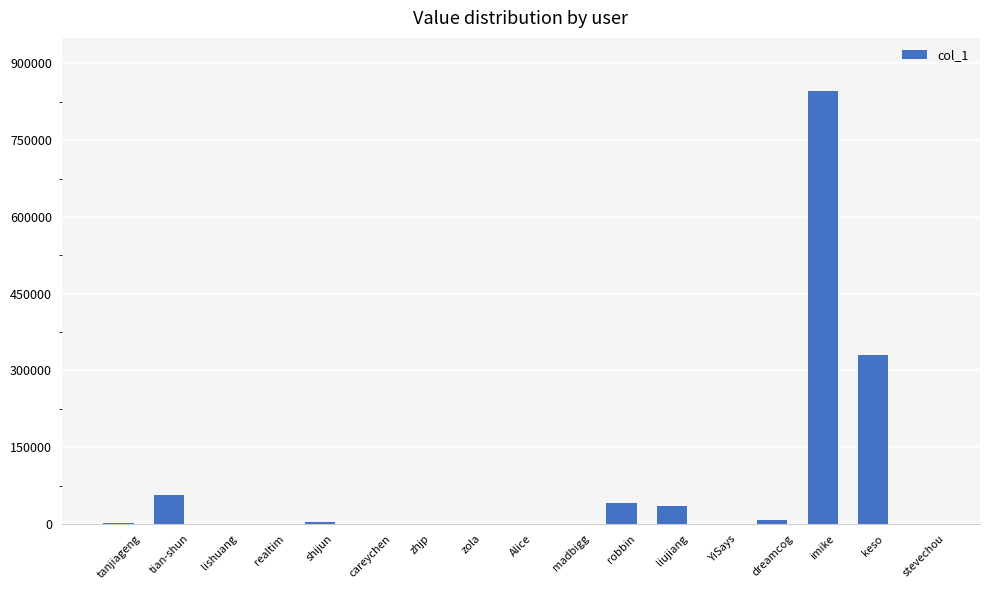

Is it true that the value at tian-shun is 56757?

True